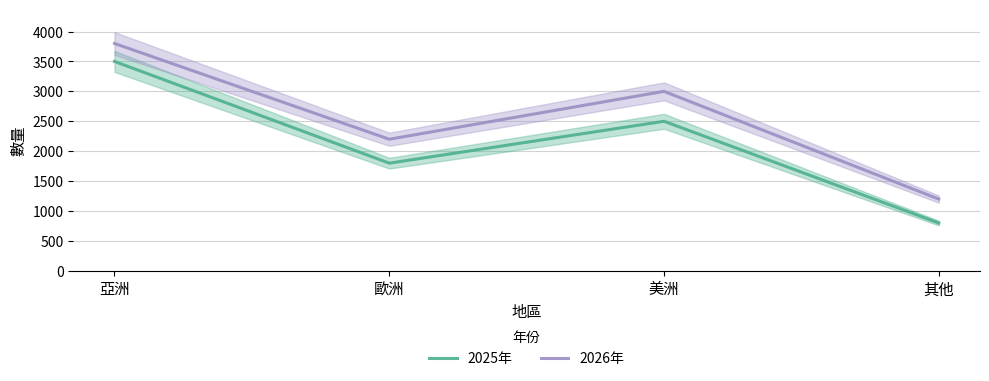

The value of 2026年 at 歐洲 is 2976. True or false?

False